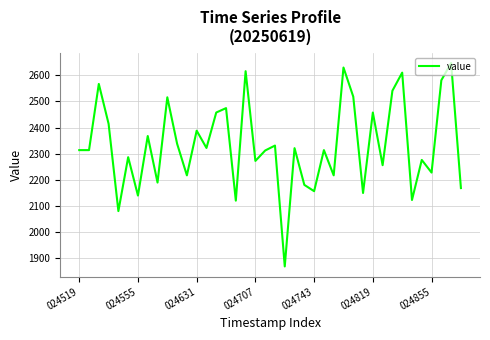

What is the difference between the maximum and minimum values?

778.2